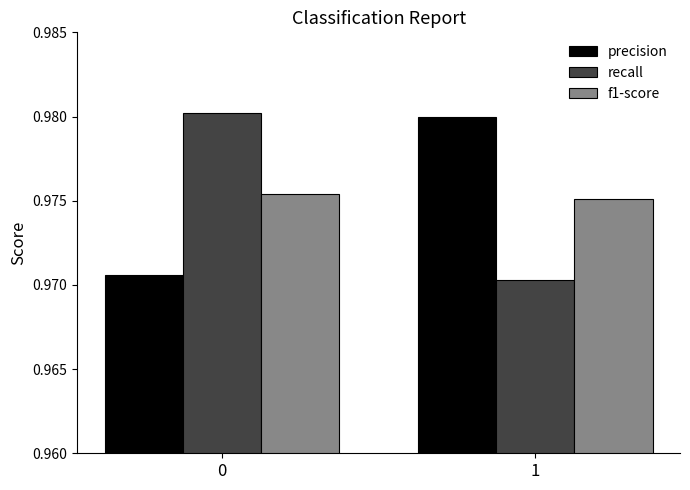

True or false: precision has a value of 1.3 at 0.

False